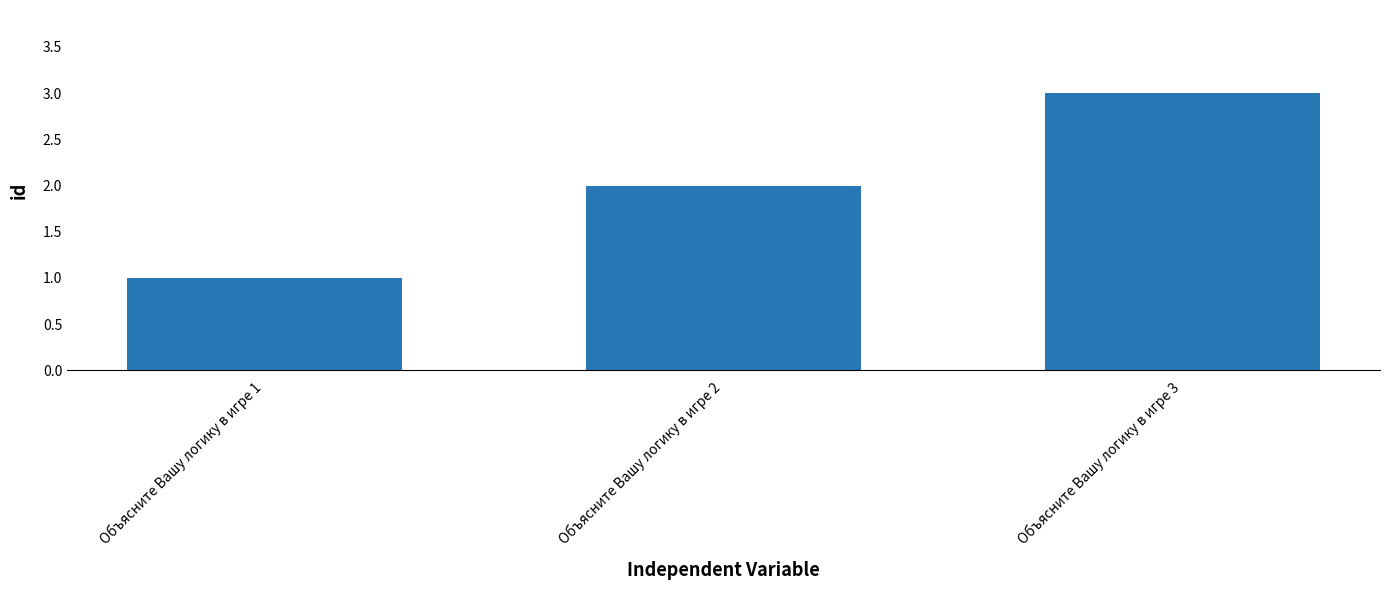

Reading left to right, transcribe all the data shown in this chart.

1	2	3